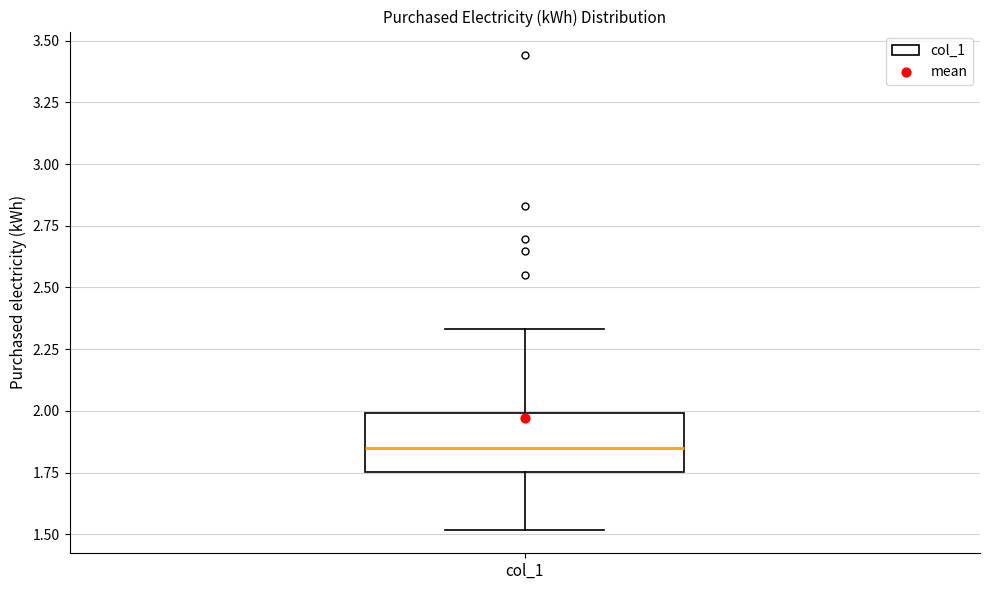

Where is the lower edge of the box for col_1 on the y-axis? The values are not printed on the chart, so give them approximately, as read against the axis.

1.75